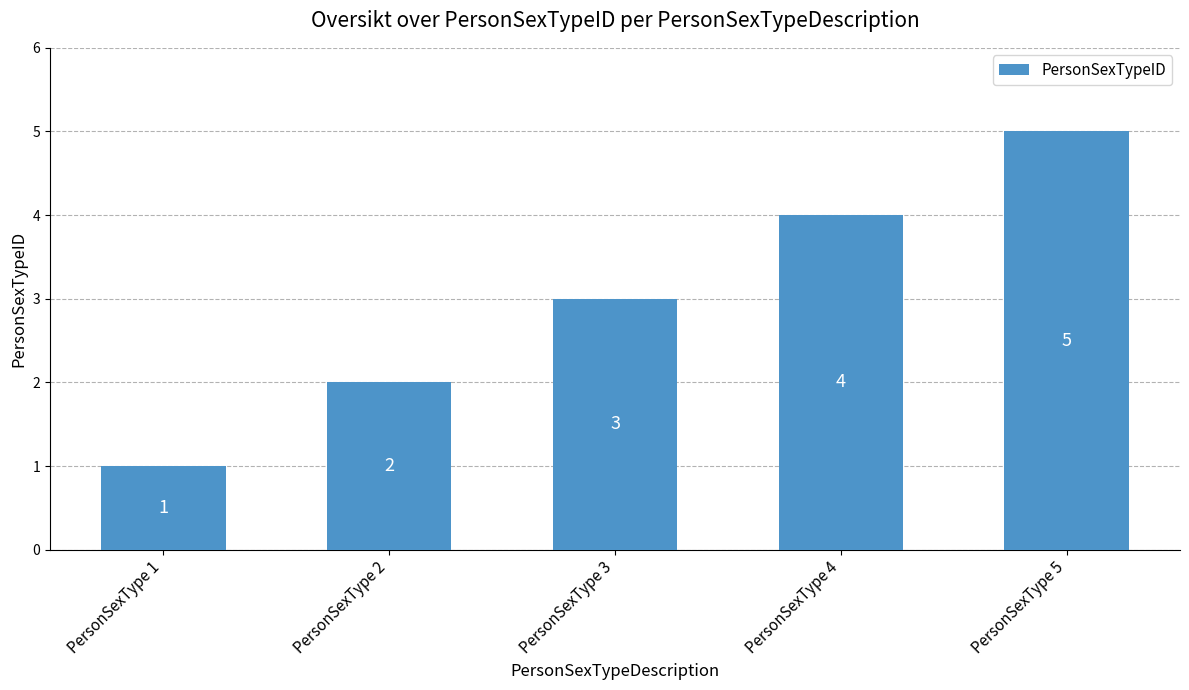

Are the bars horizontal?

No